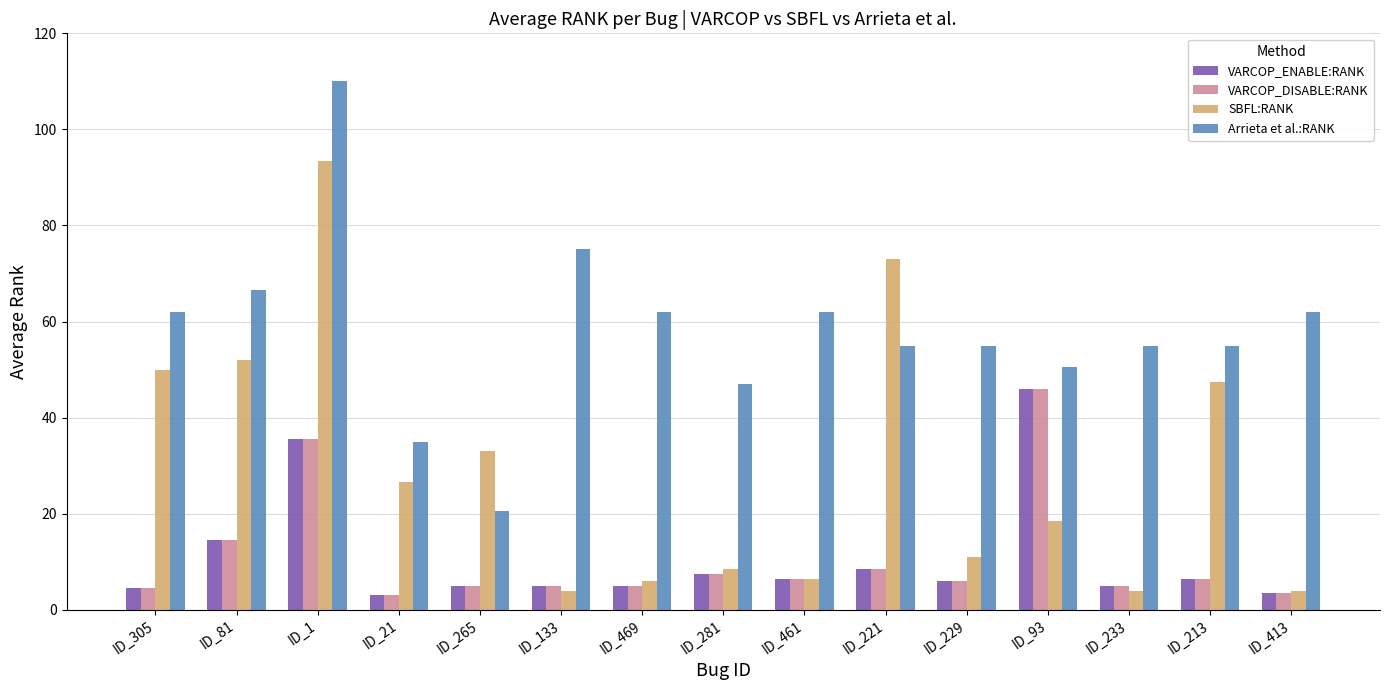

Reading left to right, list all the values displayed in this chart.

VARCOP_ENABLE:RANK: 4.5	14.5	35.5	3.0	5.0	5.0	5.0	7.5	6.5	8.5	6.0	46.0	5.0	6.5	3.5
VARCOP_DISABLE:RANK: 4.5	14.5	35.5	3.0	5.0	5.0	5.0	7.5	6.5	8.5	6.0	46.0	5.0	6.5	3.5
SBFL:RANK: 50.0	52.0	93.5	26.5	33.0	4.0	6.0	8.5	6.5	73.0	11.0	18.5	4.0	47.5	4.0
Arrieta et al.:RANK: 62.0	66.5	110.0	35.0	20.5	75.0	62.0	47.0	62.0	55.0	55.0	50.5	55.0	55.0	62.0